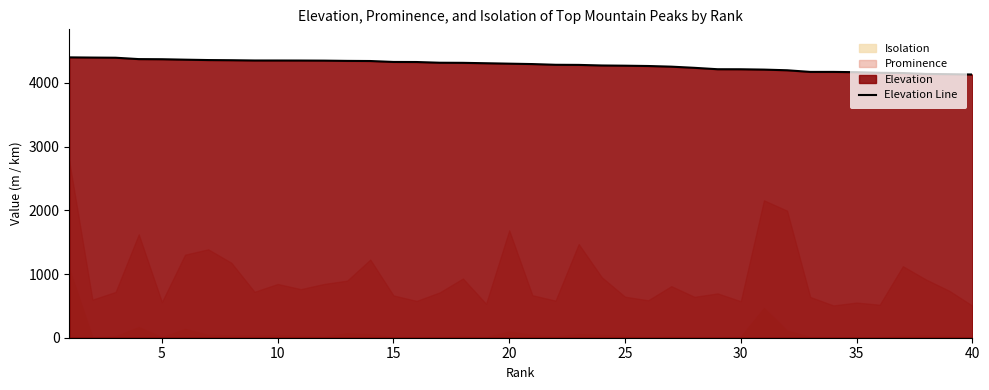

True or false: the data shows 6356.9 at 16.

False